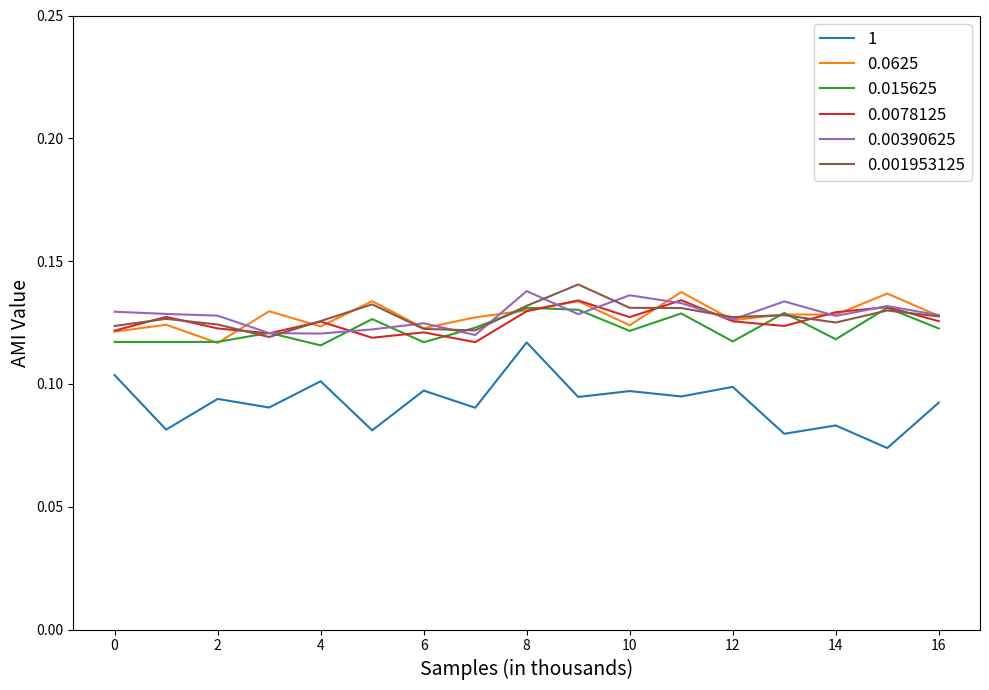

True or false: 1 and 0.001953125 cross at least once.

False